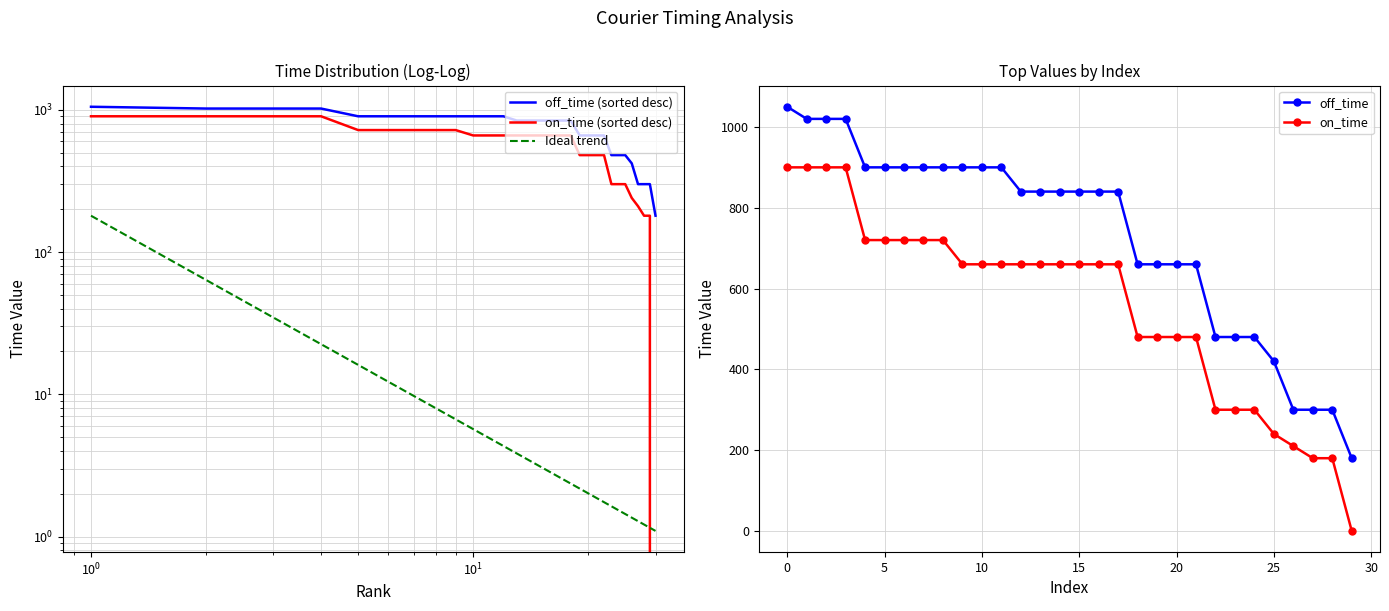

What is the maximum value for off_time?

1050